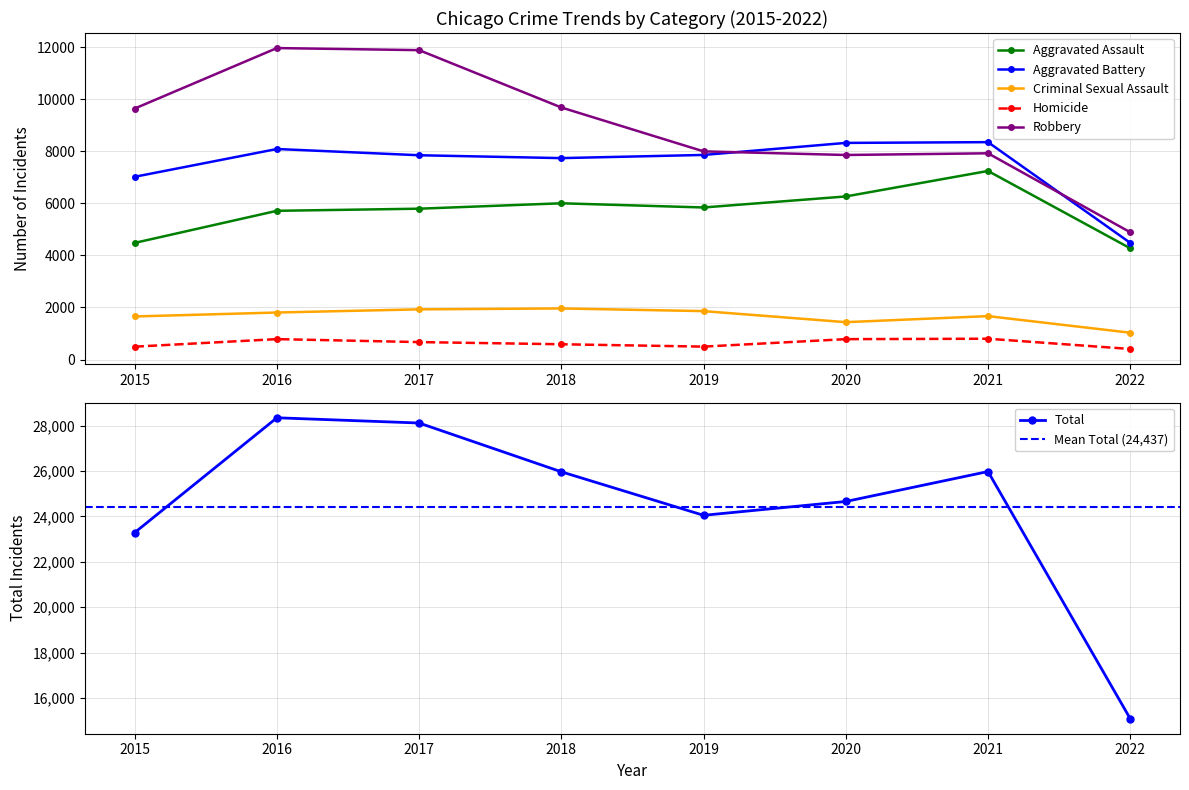

True or false: Total and Criminal Sexual Assault cross at least once.

False